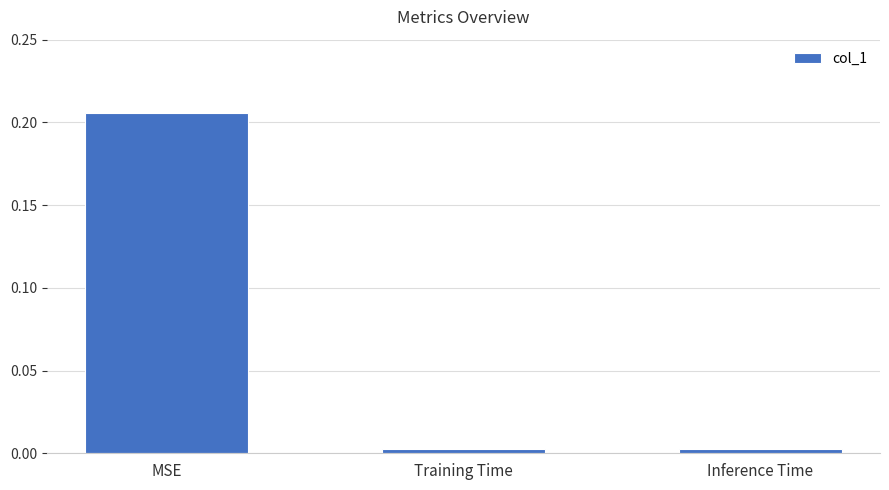

At which category does the chart reach its peak across all series?

MSE